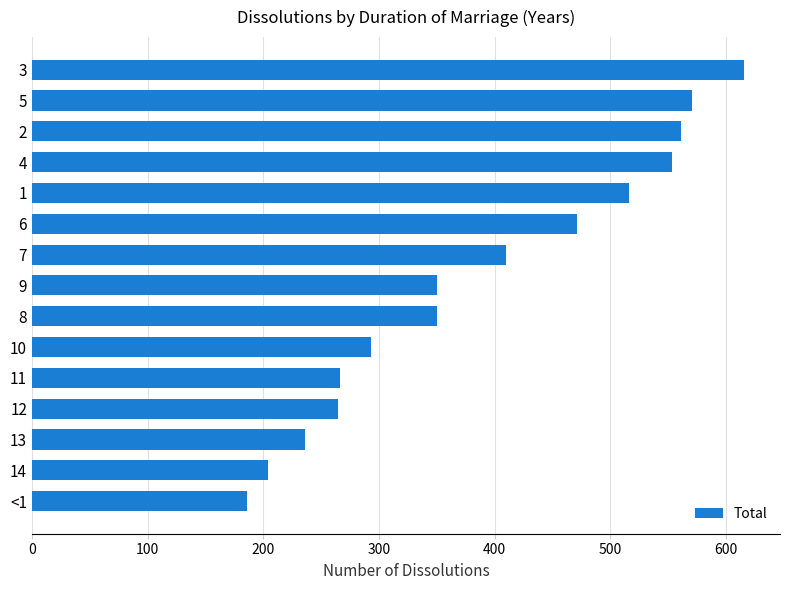

Read the value at 12, to the nearest 5.

265